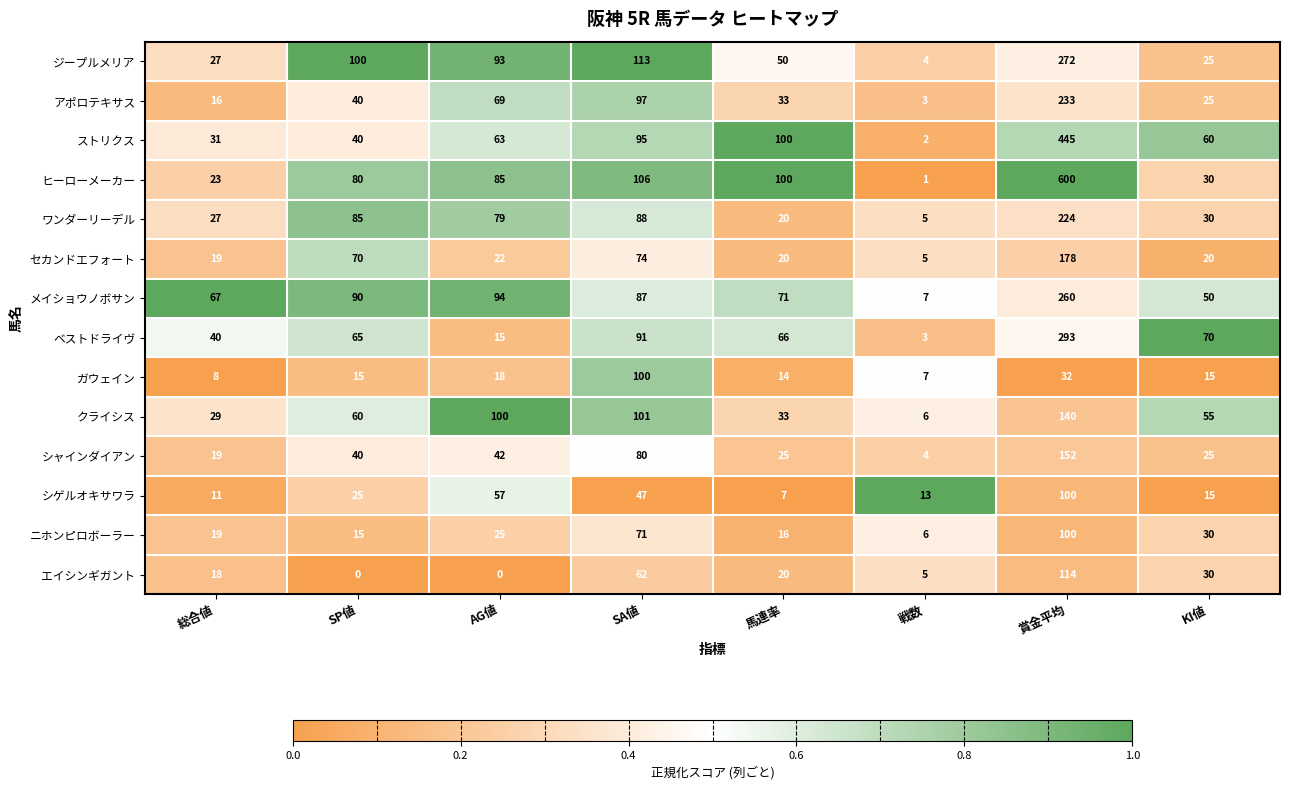

True or false: セカンドエフォート has a value of 70 at SP値.

True